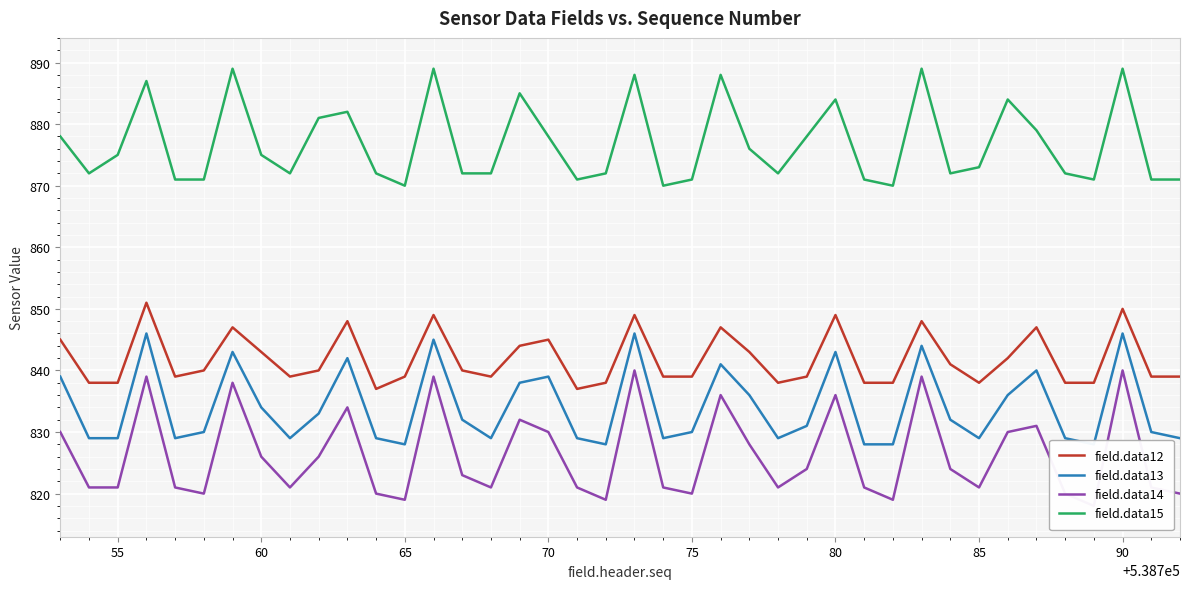

The value of field.data12 at 70 is 416. True or false?

False